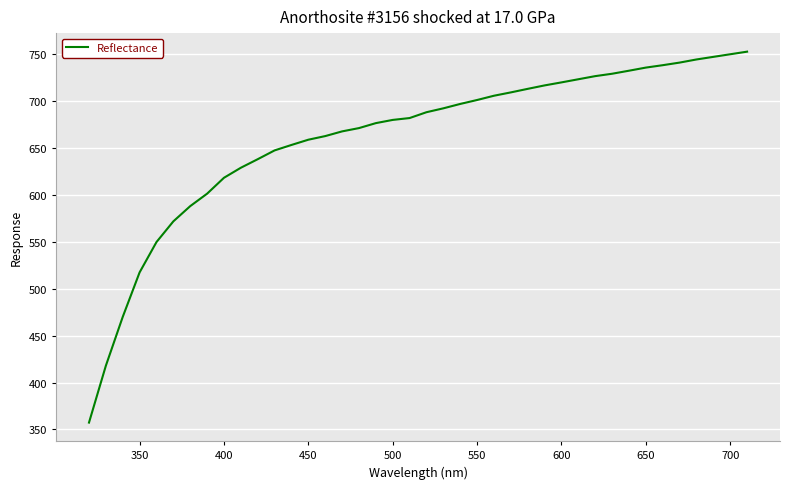

What is the greatest value displayed?

752.9